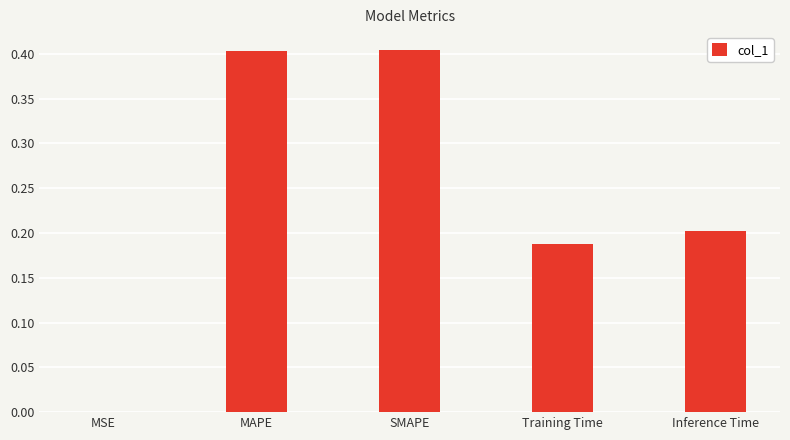

What value does the data have at MAPE?

0.4